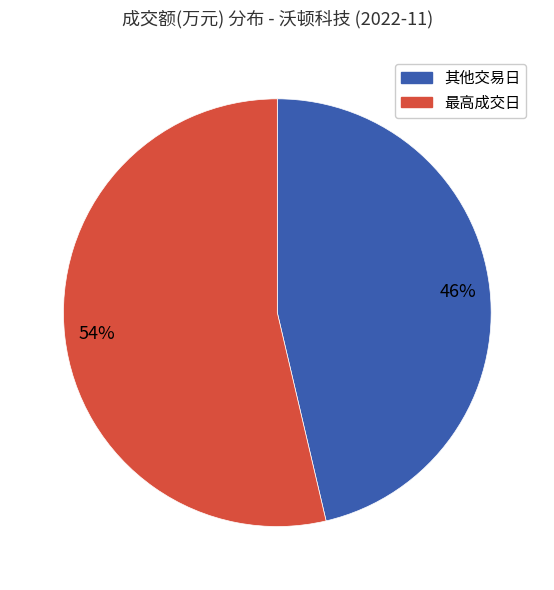

To the nearest percent, what is the average slice percentage?

50%